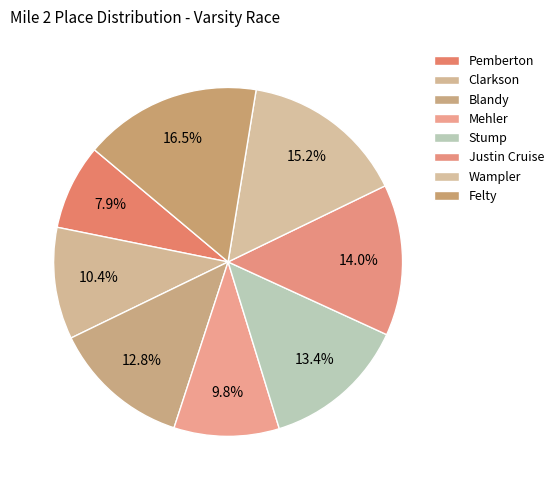

What is the largest slice in the pie chart?

Felty